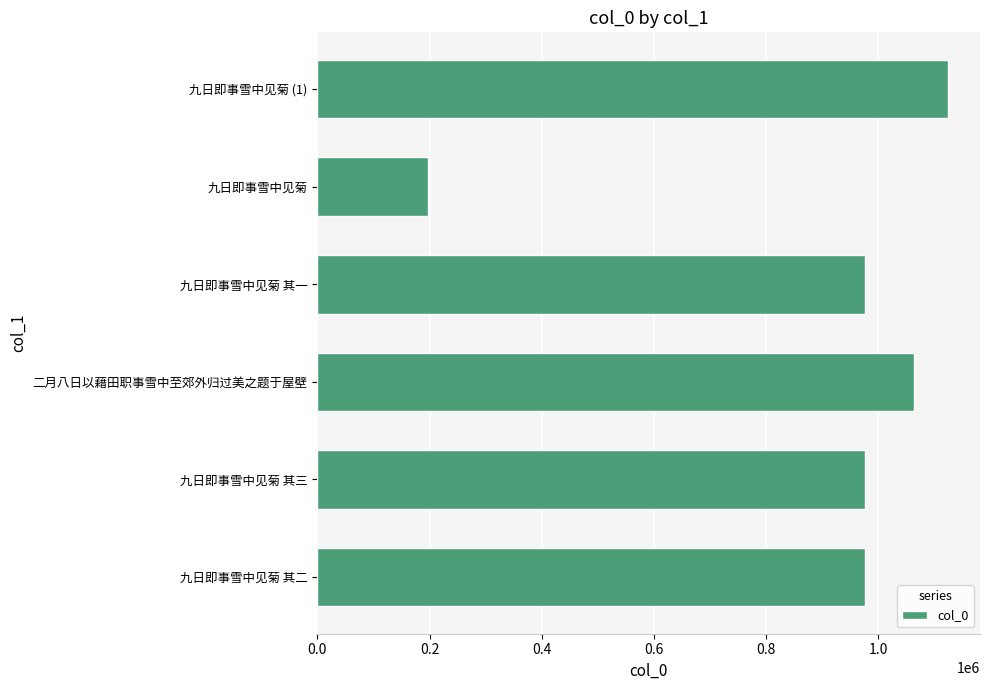

Which category has the highest value across all series?

九日即事雪中见菊 (1)